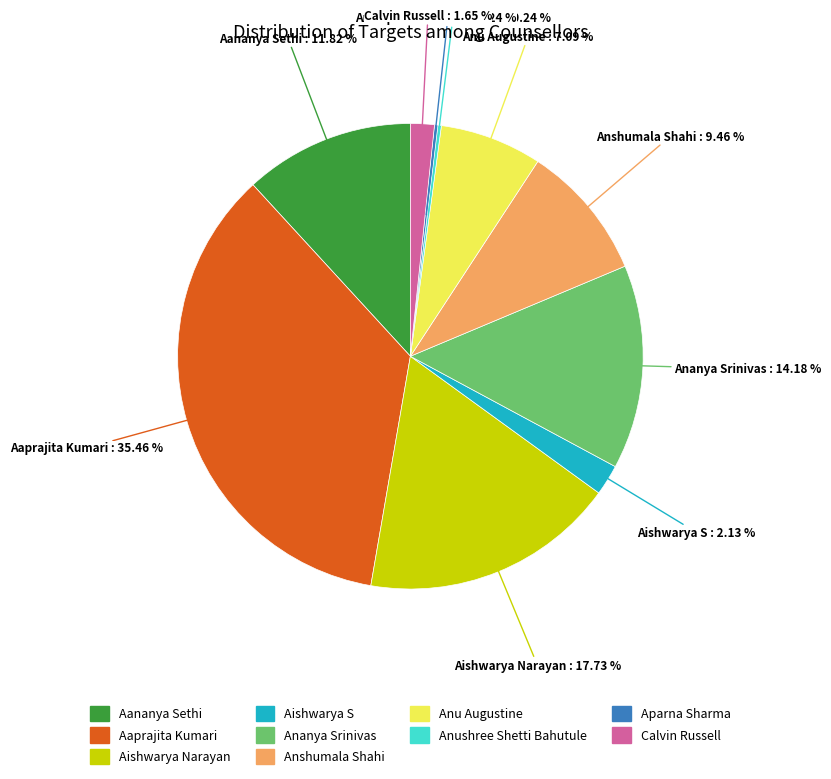

To the nearest percent, what is the combined percentage of Anu Augustine and Calvin Russell?

9%